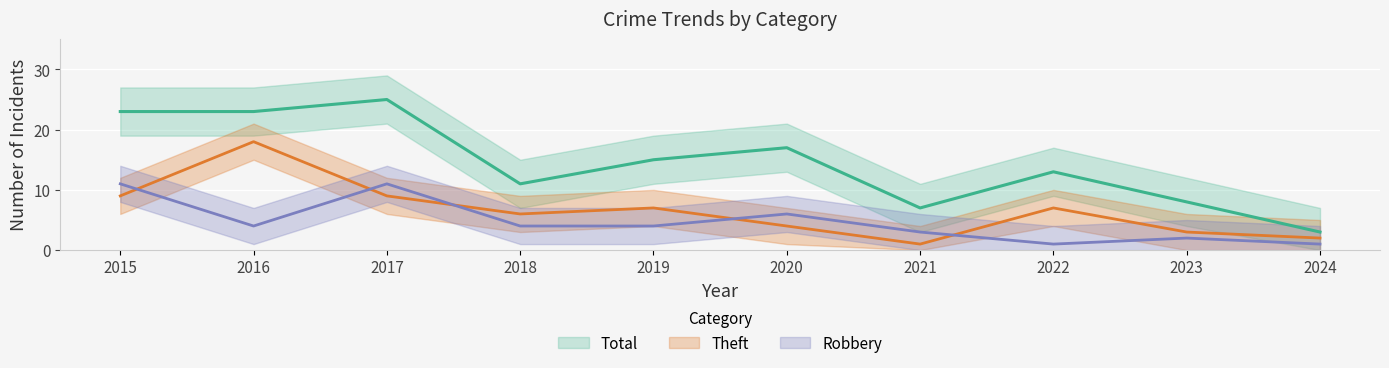

What is the highest value of the Total series?

25